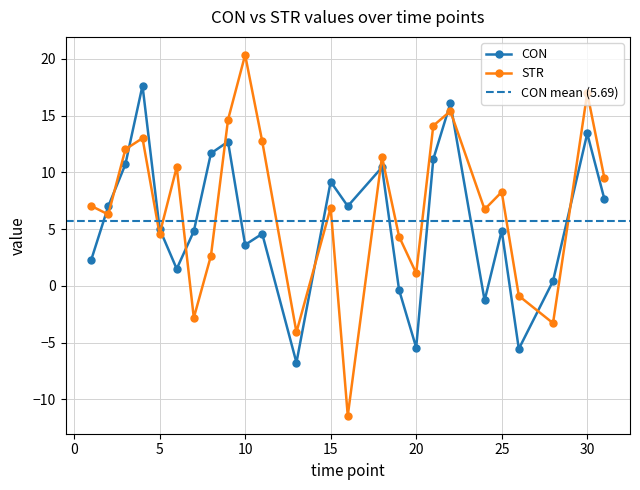

What is the difference between the maximum and second lowest values in the STR series?

24.4